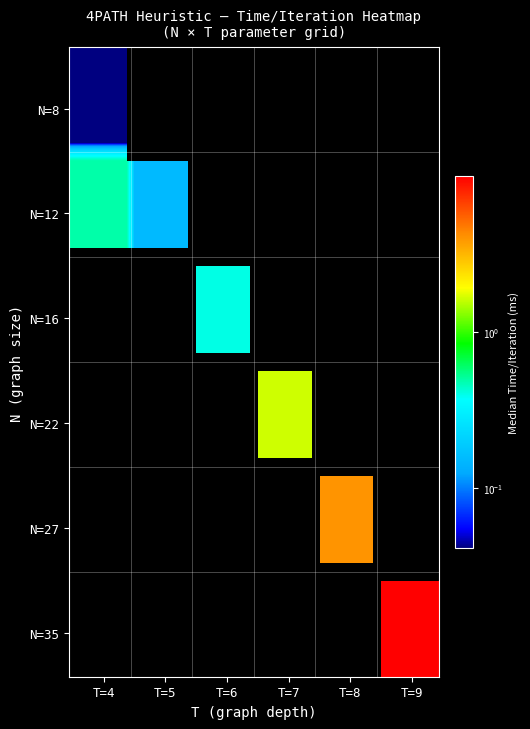

Reading left to right, list all the values displayed in this chart.

N=35,T=9: S=3.0	median_time=9.9
N=27,T=8: S=3.0	median_time=4.0
N=22,T=7: S=3.0	median_time=1.6
N=16,T=6: S=3.0	median_time=0.4
N=12,T=5: S=3.0	median_time=0.1
N=8,T=4: S=3.0	median_time=0.0
N=12,T=4: S=4.0	median_time=0.5